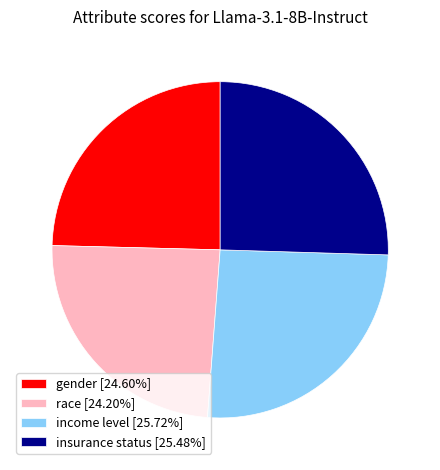

Does gender [24.60%] account for over 50% of the chart?

No